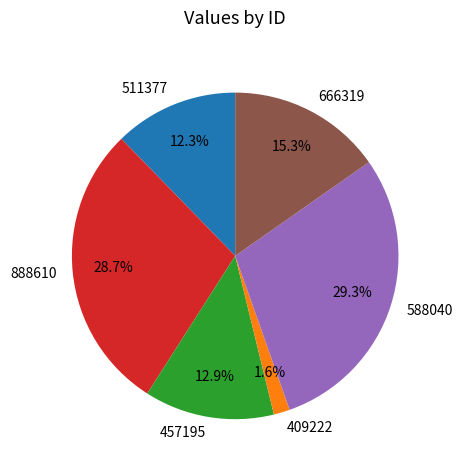

The 666319 slice represents 15% of the pie. True or false?

True